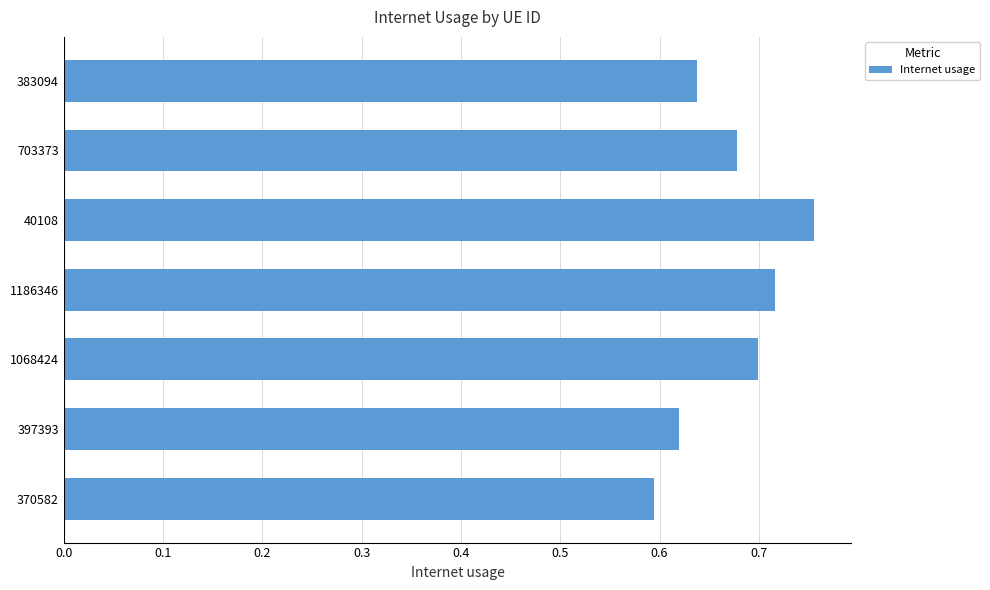

At which label is the value closest to 0?

370582